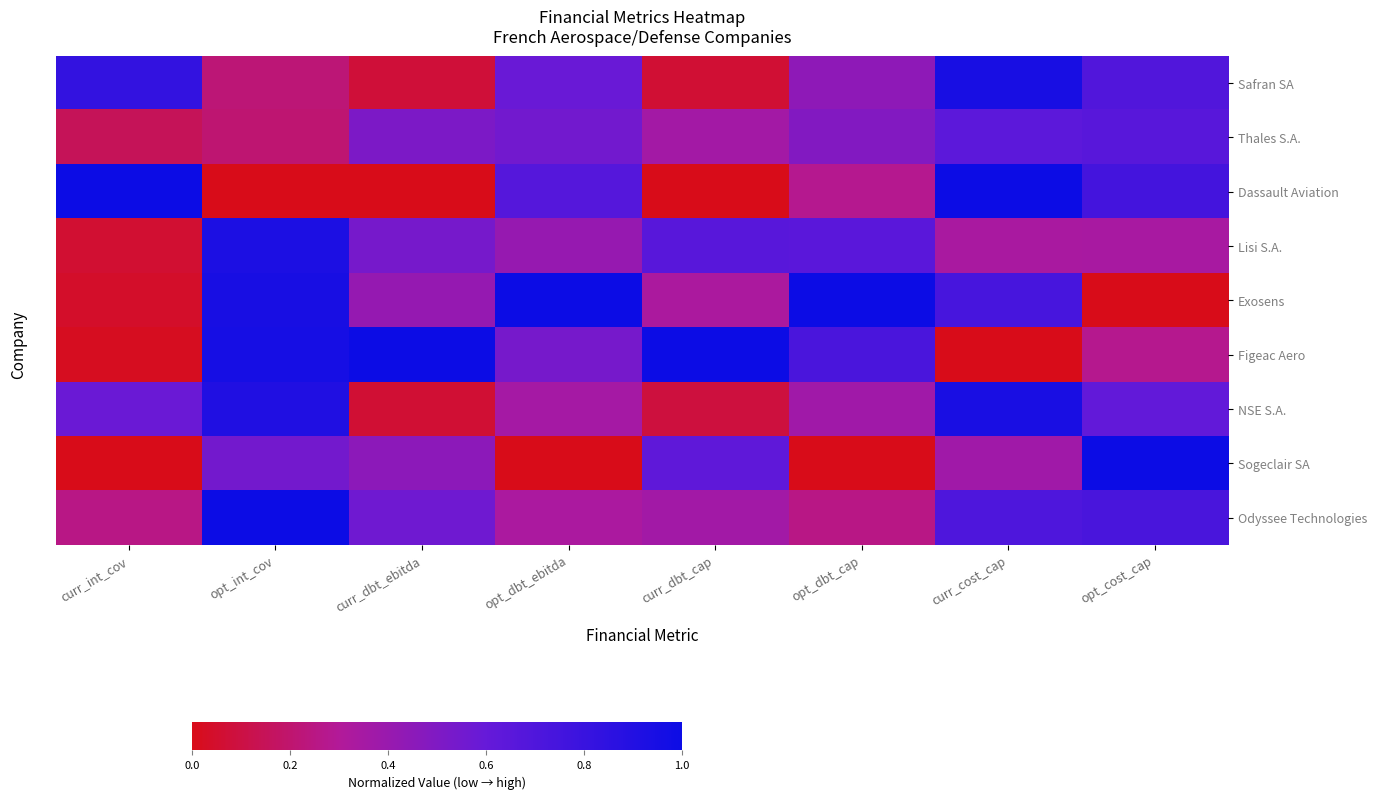

Reading left to right, what are all the values shown in this chart?

Safran SA: curr_int_cov=0.8	opt_int_cov=0.2	curr_dbt_ebitda=0.1	opt_dbt_ebitda=0.6	curr_dbt_cap=0.1	opt_dbt_cap=0.4	curr_cost_cap=0.9	opt_cost_cap=0.7
Thales S.A.: curr_int_cov=0.2	opt_int_cov=0.2	curr_dbt_ebitda=0.5	opt_dbt_ebitda=0.6	curr_dbt_cap=0.4	opt_dbt_cap=0.5	curr_cost_cap=0.6	opt_cost_cap=0.7
Dassault Aviation: curr_int_cov=1.0	opt_int_cov=0.0	curr_dbt_ebitda=0.0	opt_dbt_ebitda=0.7	curr_dbt_cap=0.0	opt_dbt_cap=0.3	curr_cost_cap=1.0	opt_cost_cap=0.7
Lisi S.A.: curr_int_cov=0.1	opt_int_cov=0.9	curr_dbt_ebitda=0.5	opt_dbt_ebitda=0.4	curr_dbt_cap=0.7	opt_dbt_cap=0.7	curr_cost_cap=0.3	opt_cost_cap=0.3
Exosens: curr_int_cov=0.0	opt_int_cov=0.9	curr_dbt_ebitda=0.4	opt_dbt_ebitda=1.0	curr_dbt_cap=0.3	opt_dbt_cap=1.0	curr_cost_cap=0.7	opt_cost_cap=0.0
Figeac Aero: curr_int_cov=0.0	opt_int_cov=1.0	curr_dbt_ebitda=1.0	opt_dbt_ebitda=0.5	curr_dbt_cap=1.0	opt_dbt_cap=0.7	curr_cost_cap=0.0	opt_cost_cap=0.3
NSE S.A.: curr_int_cov=0.6	opt_int_cov=0.9	curr_dbt_ebitda=0.1	opt_dbt_ebitda=0.4	curr_dbt_cap=0.1	opt_dbt_cap=0.4	curr_cost_cap=0.9	opt_cost_cap=0.6
Sogeclair SA: curr_int_cov=0.0	opt_int_cov=0.5	curr_dbt_ebitda=0.5	opt_dbt_ebitda=0.0	curr_dbt_cap=0.6	opt_dbt_cap=0.0	curr_cost_cap=0.4	opt_cost_cap=1.0
Odyssee Technologies: curr_int_cov=0.3	opt_int_cov=1.0	curr_dbt_ebitda=0.6	opt_dbt_ebitda=0.3	curr_dbt_cap=0.4	opt_dbt_cap=0.3	curr_cost_cap=0.7	opt_cost_cap=0.7